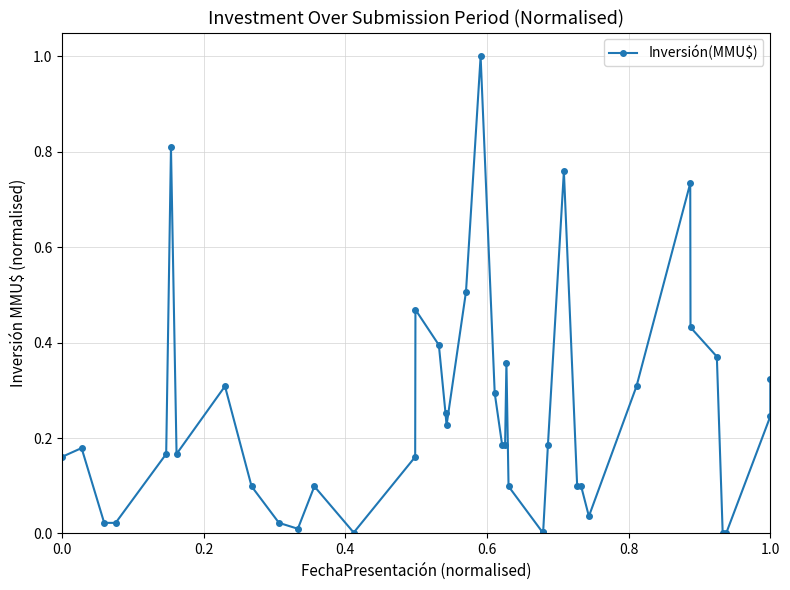

What is the difference between the second highest and minimum values?

0.8